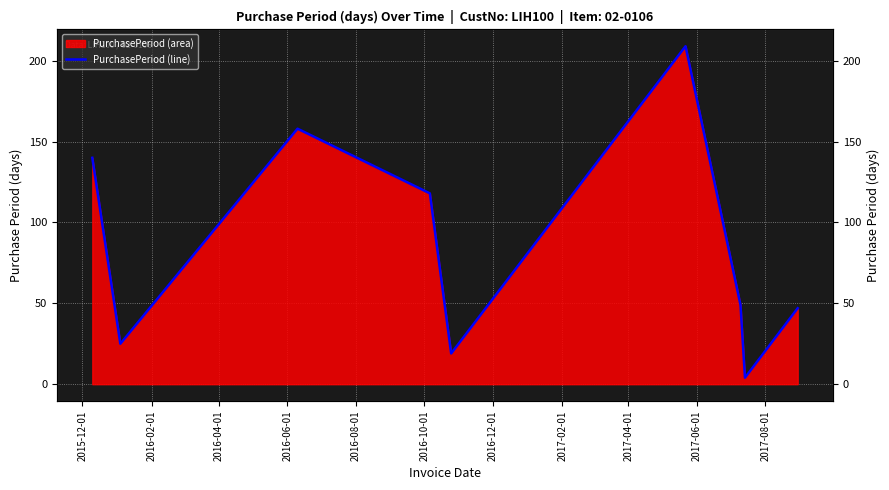

Reading left to right, list all the values displayed in this chart.

140	25	158	118	19	209	49	4	47